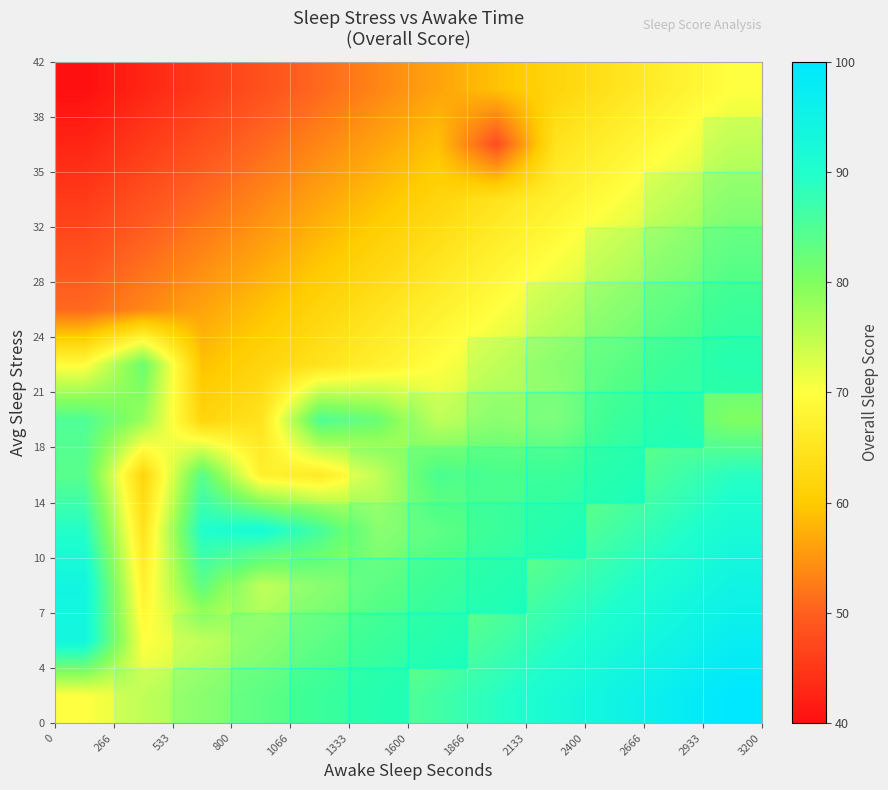

Reading right to left, what are all the values shown in this chart?

row_0: 2933=100.0	2666=97.3	2400=94.5	2133=91.8	1866=89.1	1600=86.4	1333=83.6	1066=80.9	800=78.2	533=75.5	266=72.7	0=70.0
row_1: 2933=97.3	2666=94.5	2400=91.8	2133=89.1	1866=86.4	1600=83.6	1333=80.9	1066=78.2	800=75.5	533=72.7	266=70.0	0=93.5
row_2: 2933=94.5	2666=91.8	2400=89.1	2133=86.4	1866=83.6	1600=80.9	1333=78.2	1066=75.5	800=72.7	533=83.5	266=67.3	0=94.0
row_3: 2933=91.8	2666=89.1	2400=86.4	2133=83.6	1866=80.9	1600=78.2	1333=75.5	1066=85.0	800=92.0	533=90.0	266=64.5	0=89.5
row_4: 2933=89.1	2666=86.4	2400=83.6	2133=80.9	1866=81.0	1600=83.0	1333=72.7	1066=66.0	800=67.3	533=84.0	266=61.8	0=84.0
row_5: 2933=80.0	2666=83.6	2400=80.9	2133=74.0	1866=75.5	1600=72.7	1333=82.0	1066=85.0	800=64.5	533=61.8	266=78.0	0=85.0
row_6: 2933=83.6	2666=80.9	2400=78.2	2133=75.5	1866=72.7	1600=70.0	1333=67.3	1066=64.5	800=61.8	533=59.1	266=82.0	0=69.5
row_7: 2933=80.9	2666=78.2	2400=75.5	2133=72.7	1866=70.0	1600=67.3	1333=64.5	1066=61.8	800=59.1	533=56.4	266=53.6	0=50.9
row_8: 2933=78.2	2666=75.5	2400=72.7	2133=70.0	1866=67.3	1600=64.5	1333=61.8	1066=59.1	800=56.4	533=53.6	266=50.9	0=48.2
row_9: 2933=75.5	2666=72.7	2400=70.0	2133=67.3	1866=64.5	1600=61.8	1333=59.1	1066=56.4	800=53.6	533=50.9	266=48.2	0=45.5
row_10: 2933=72.7	2666=70.0	2400=67.3	2133=64.5	1866=48.0	1600=59.1	1333=56.4	1066=53.6	800=50.9	533=48.2	266=45.5	0=42.7
row_11: 2933=70.0	2666=67.3	2400=64.5	2133=61.8	1866=59.1	1600=56.4	1333=53.6	1066=50.9	800=48.2	533=45.5	266=42.7	0=40.0